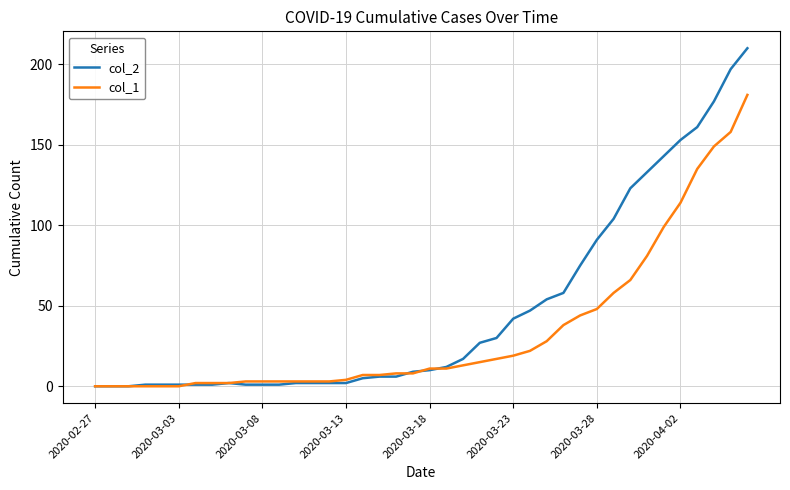

Which series has the largest range (max minus min)?

col_2